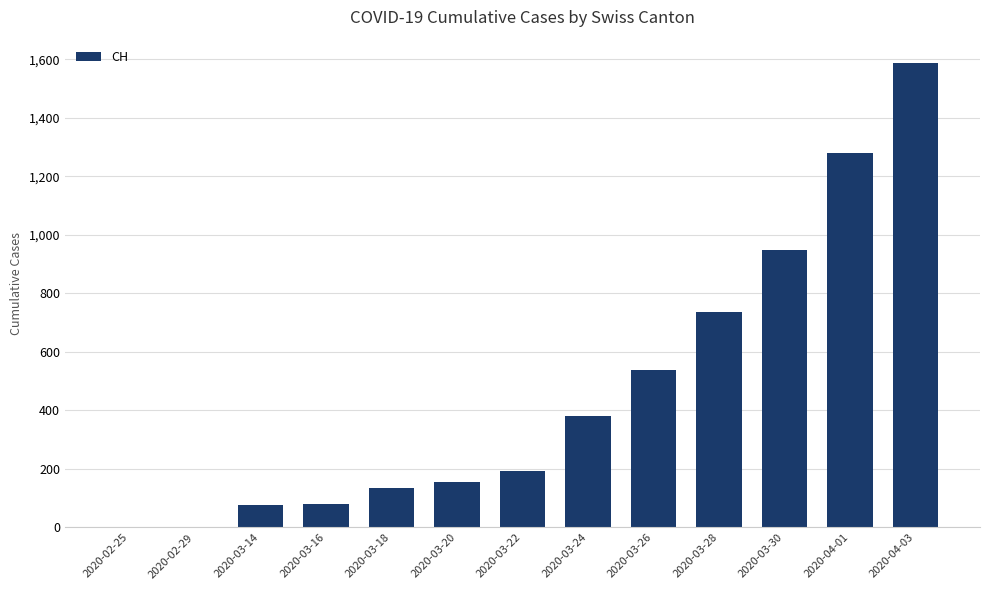

Is it true that the value at 2020-04-01 is 1798?

False